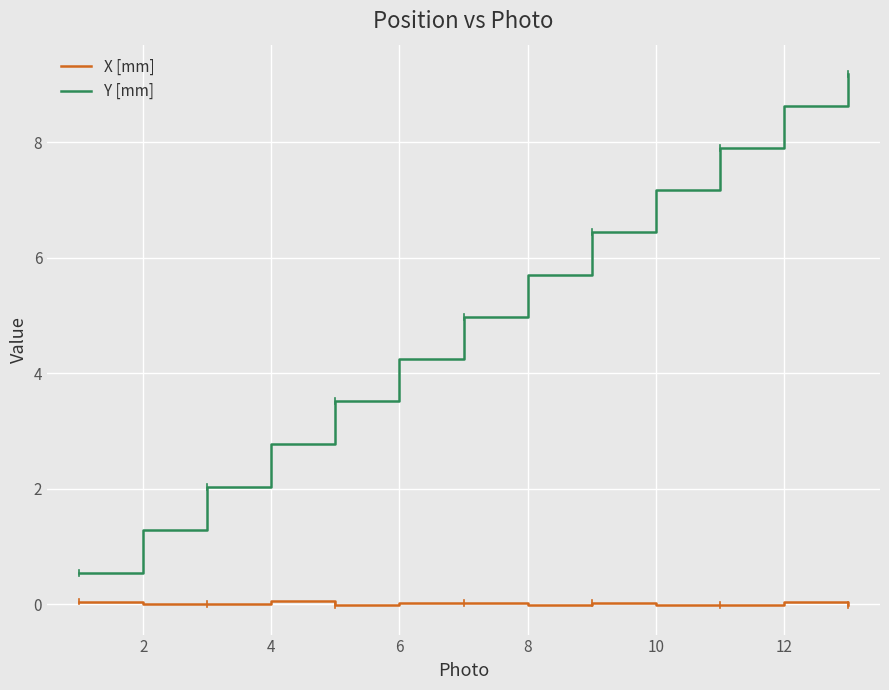

What is the lowest value of the Y [mm] series?

0.5